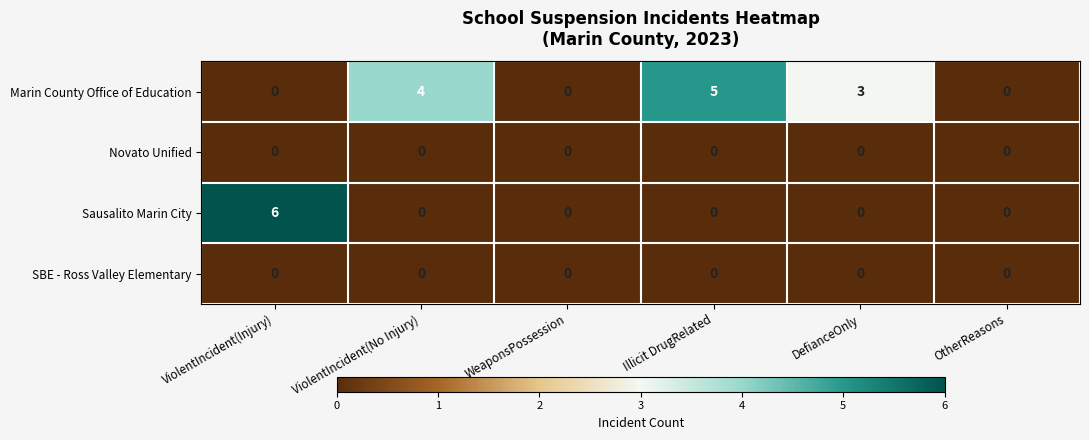

What is the maximum value for Marin County Office of Education?

5